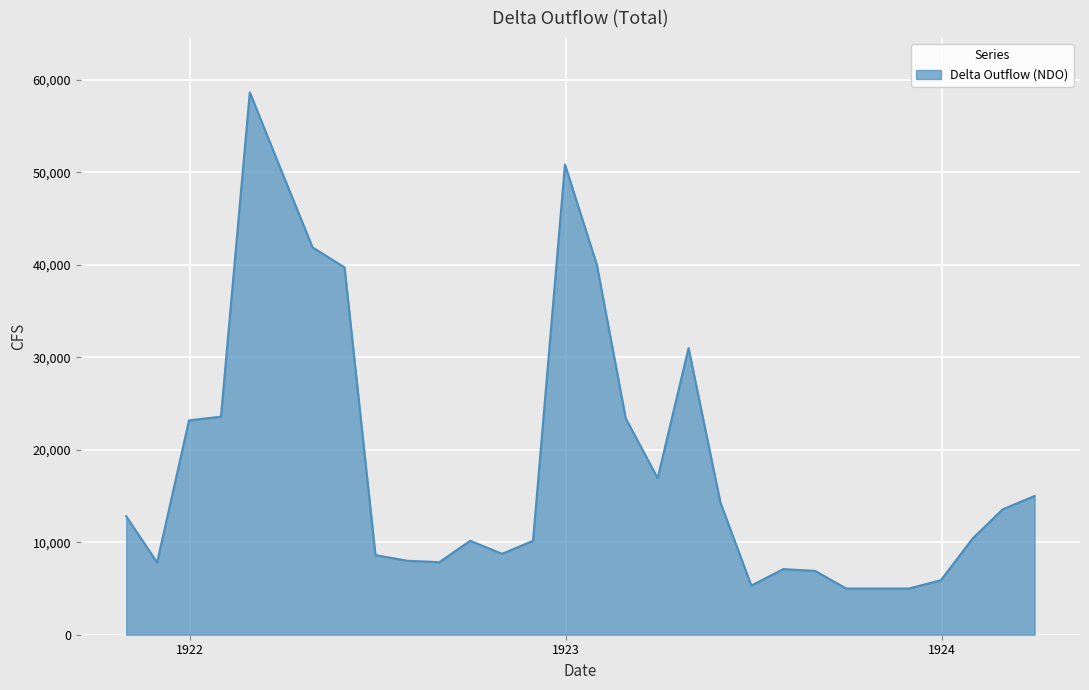

Count the number of data series in this chart.

1